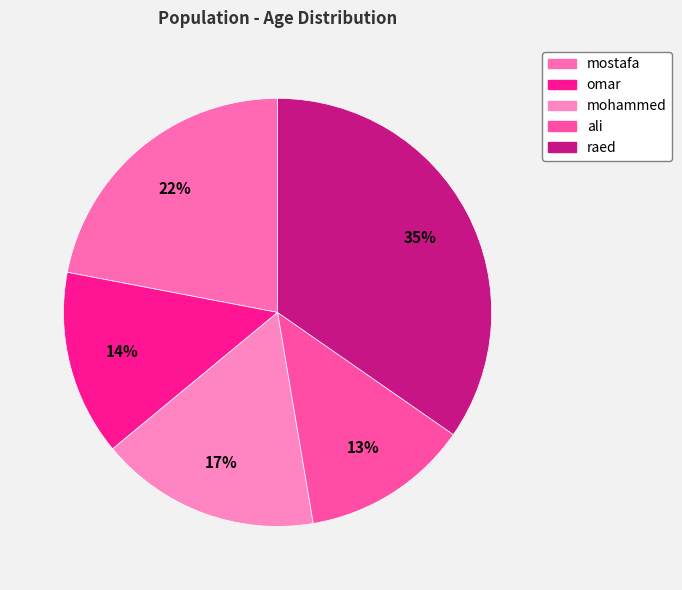

Count the number of slices in the pie.

5